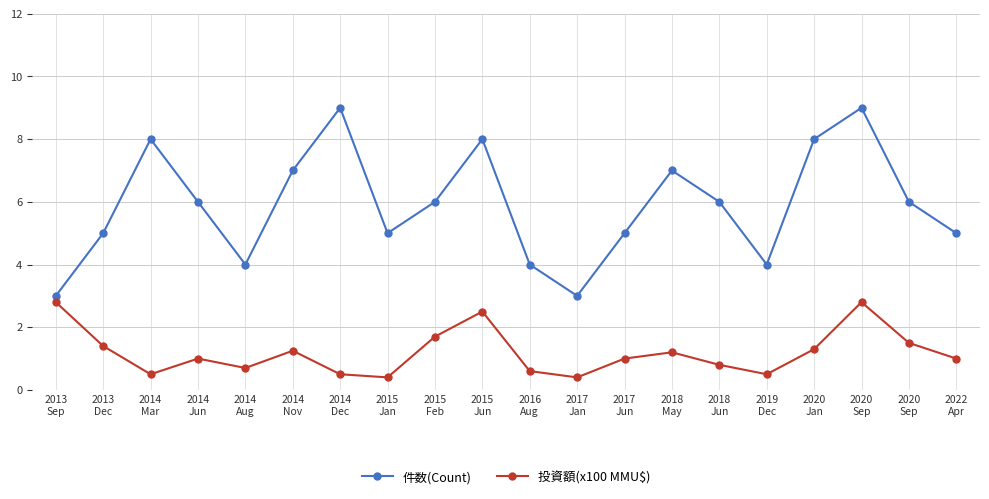

Does the chart have visible grid lines?

Yes